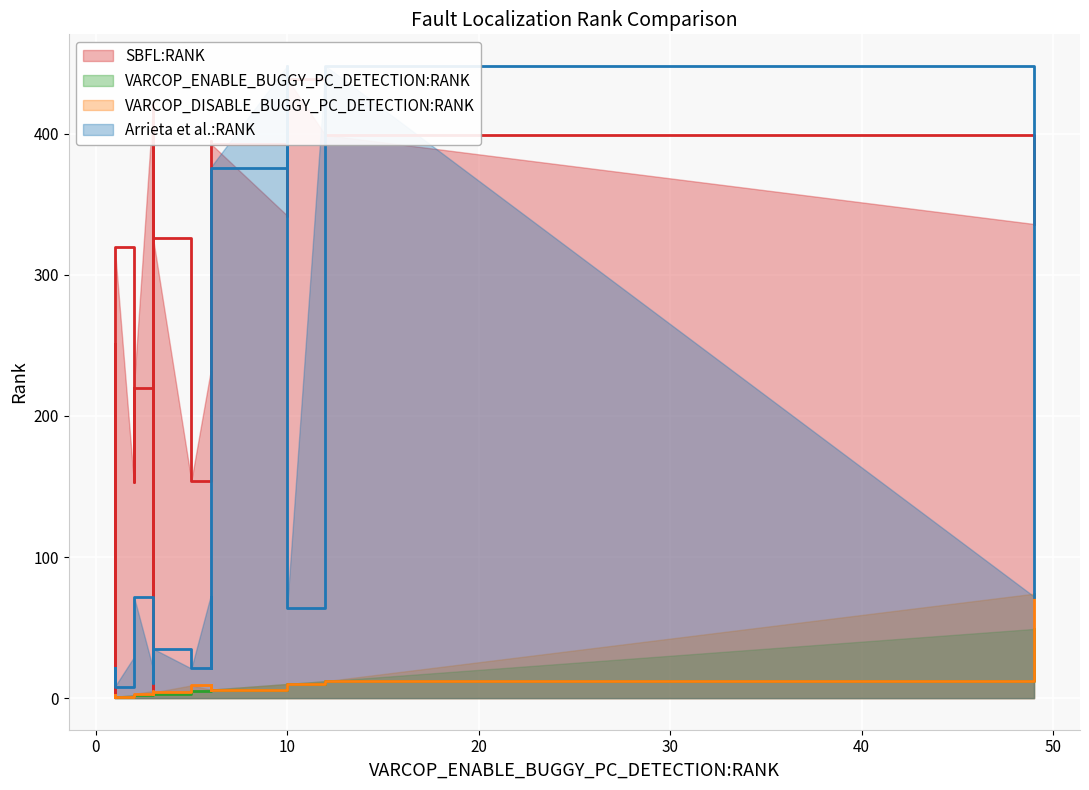

The VARCOP_DISABLE_BUGGY_PC_DETECTION:RANK series shows 17 at 2. True or false?

False